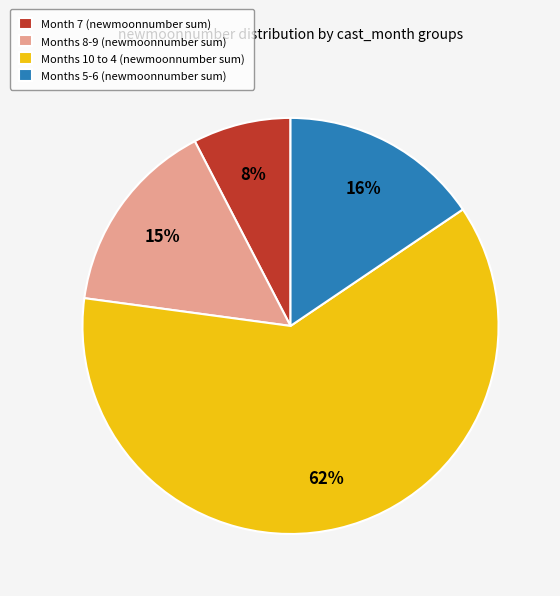

Is it true that Months 10 to 4 (newmoonnumber sum) is 62% of the pie?

True